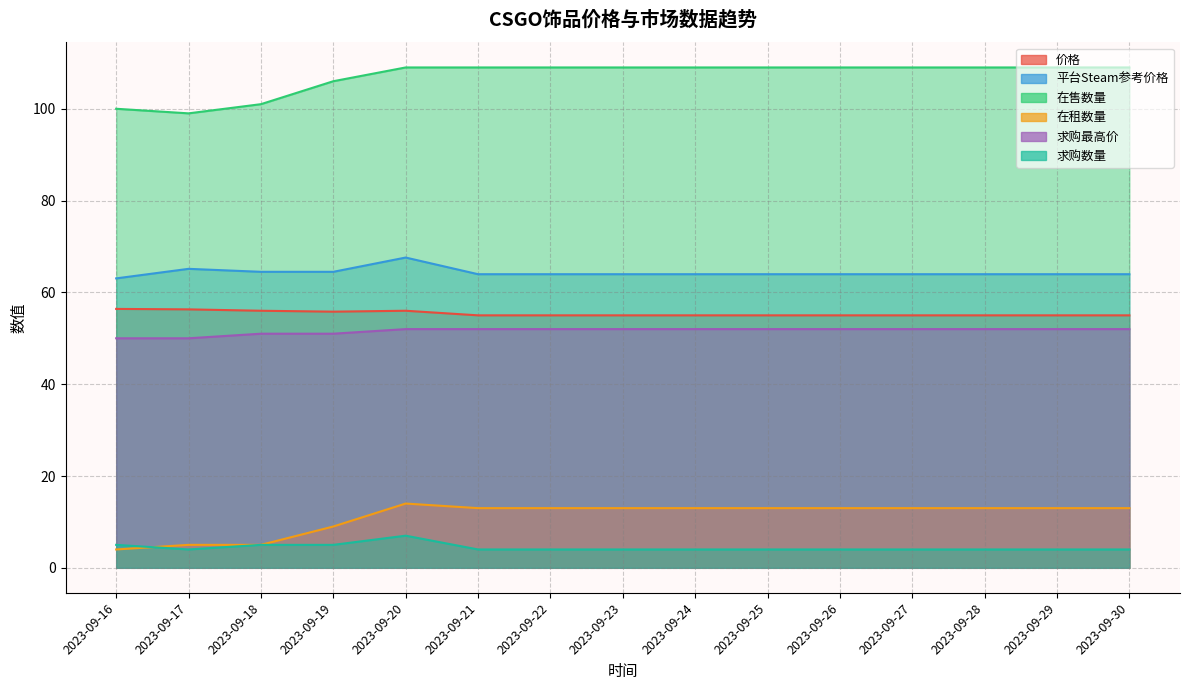

Which series has the widest spread of values?

在售数量